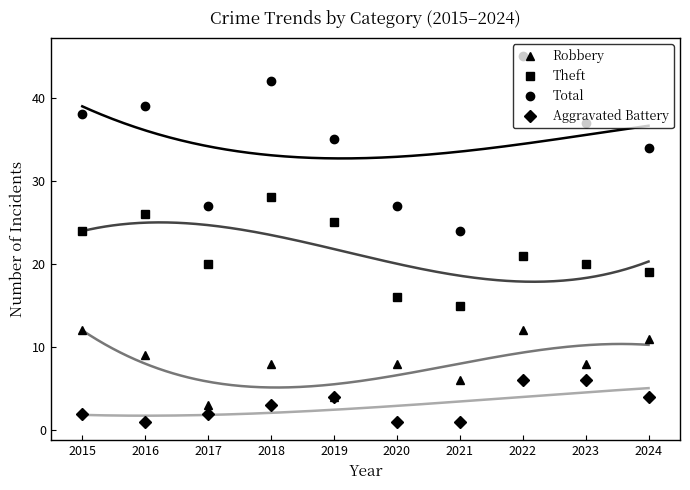

What is the sum of all Aggravated Battery values?

30